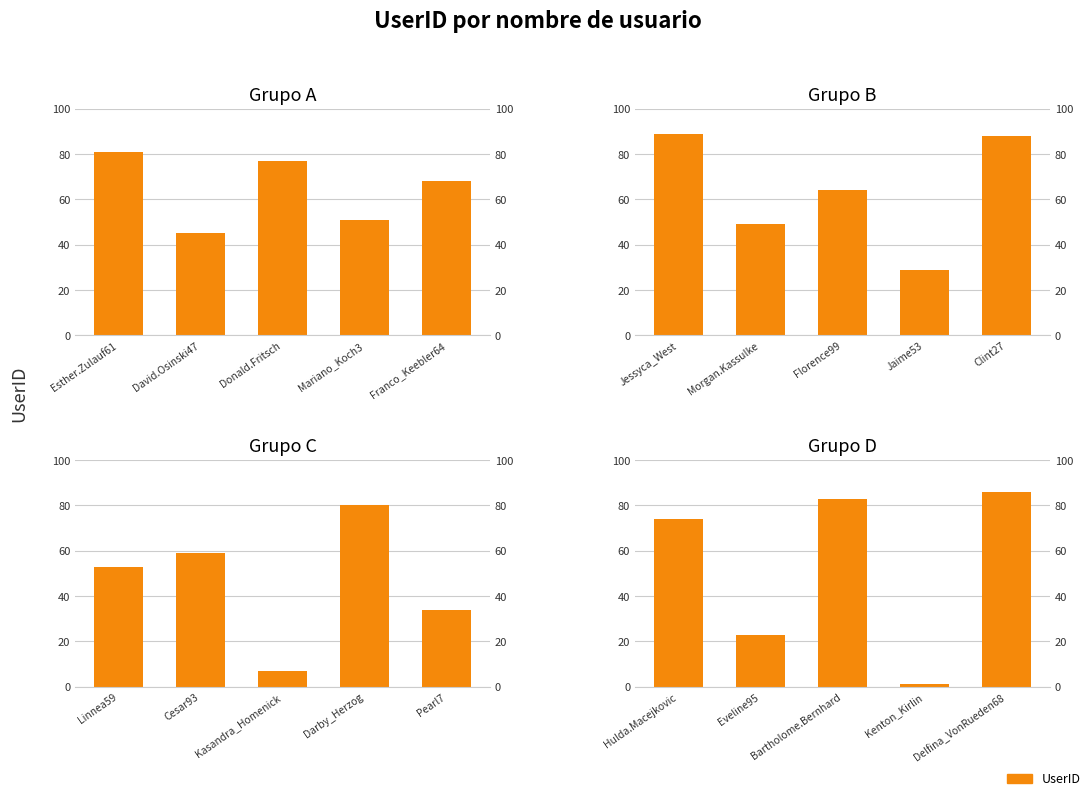

How many series are shown in this chart?

1